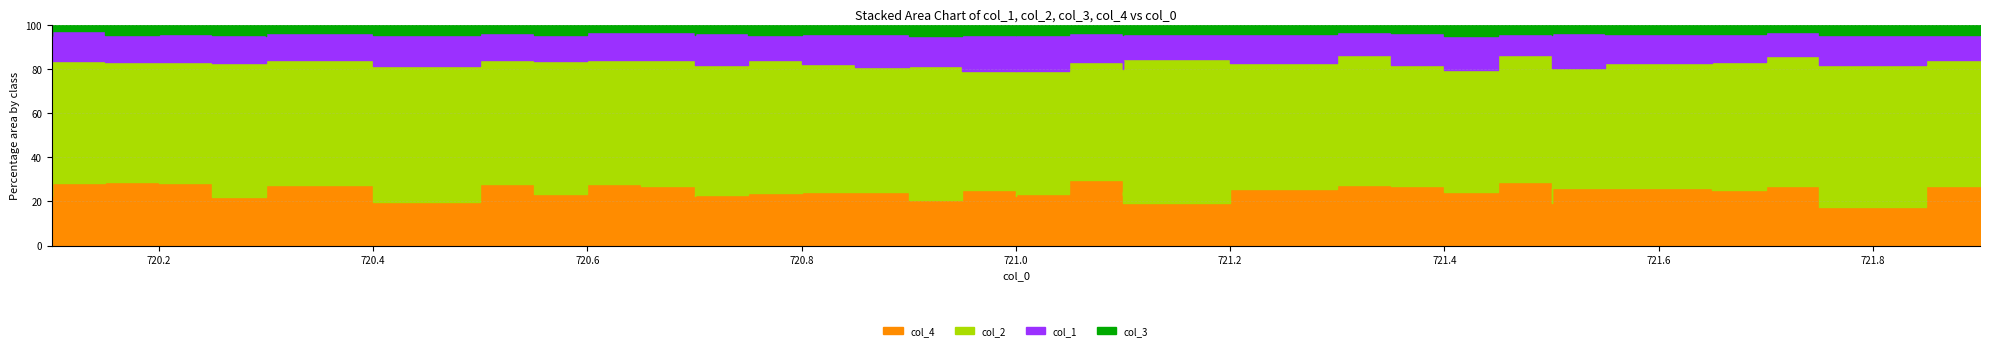

List the series in order of their peak value, highest first.

col_2, col_4, col_1, col_3